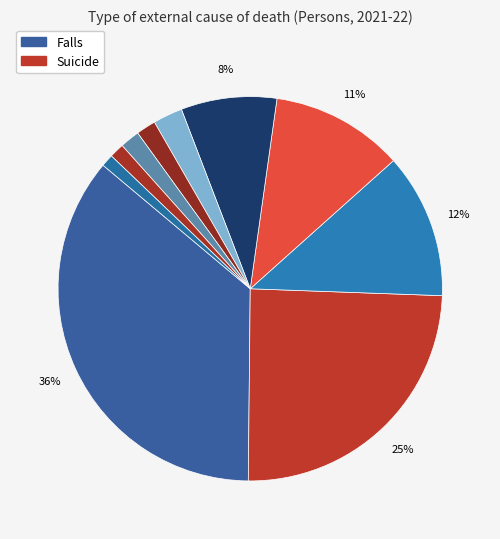

How many slices are in this pie chart?

10